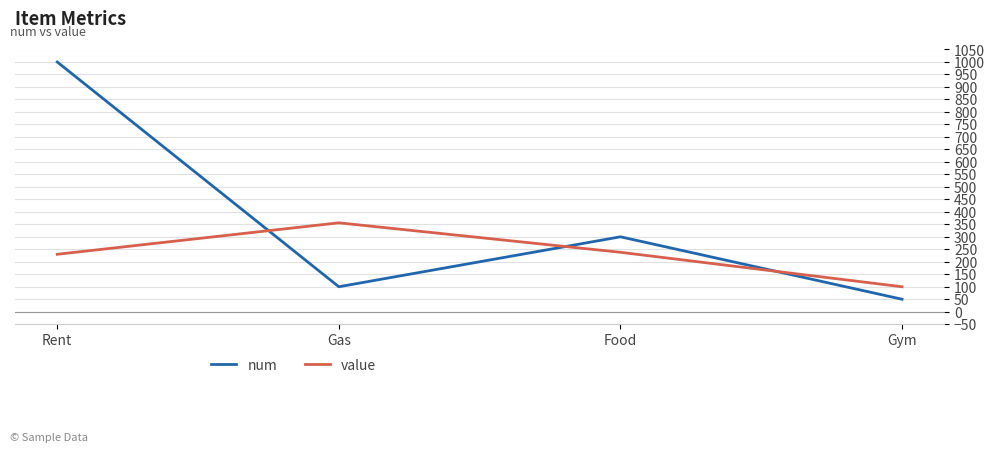

At which category does the chart reach its minimum across all series?

Gym